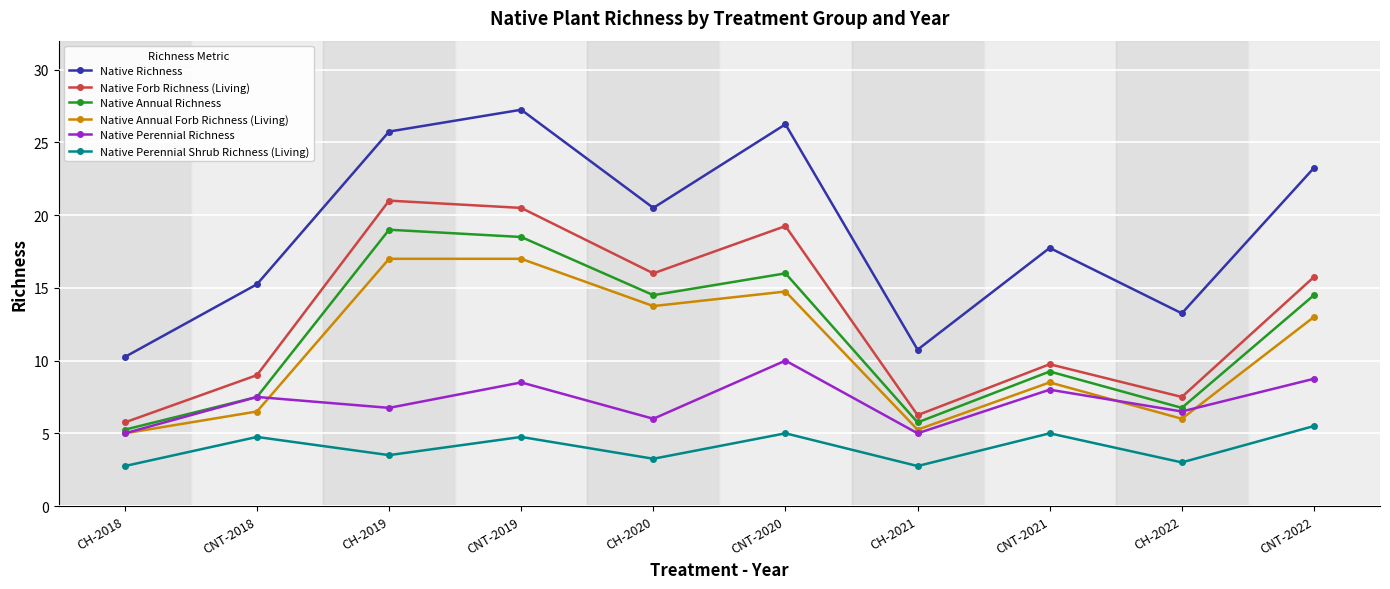

What is the maximum value for Native Forb Richness (Living)?

21.0